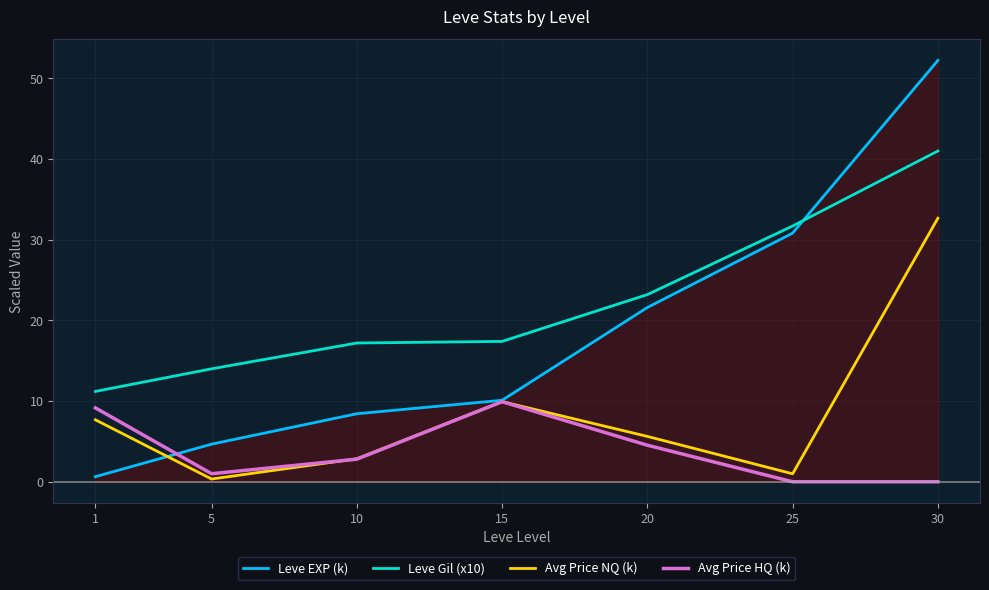

What is the difference between the Avg Price HQ (k) values at 10 and 20?

1.7